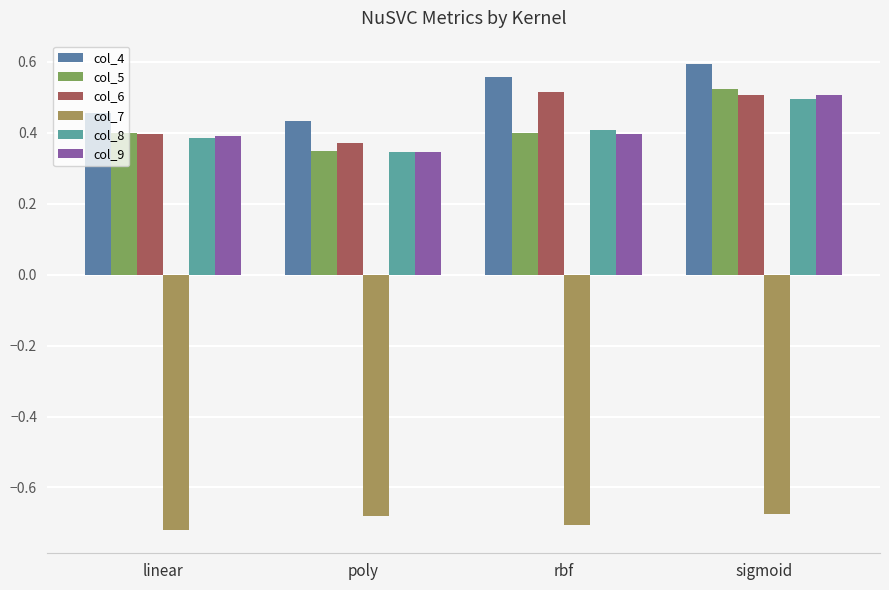

Is it true that col_7 equals -0.7 at sigmoid?

True